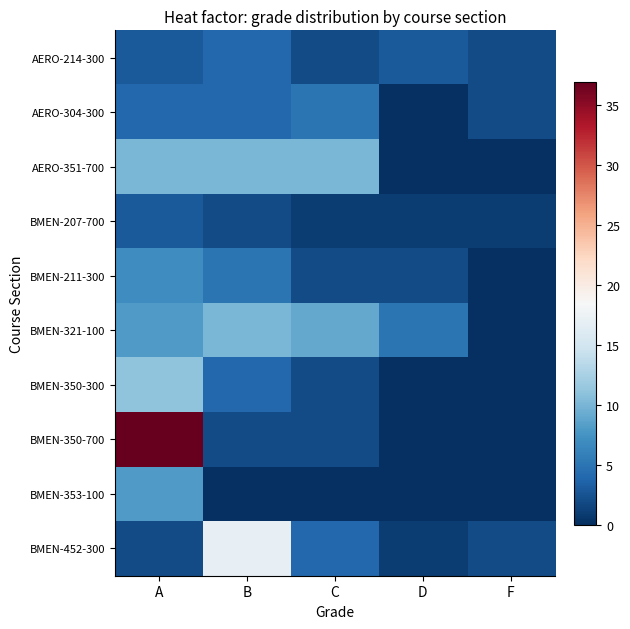

At which label is AERO-214-300 closest to 3?

A